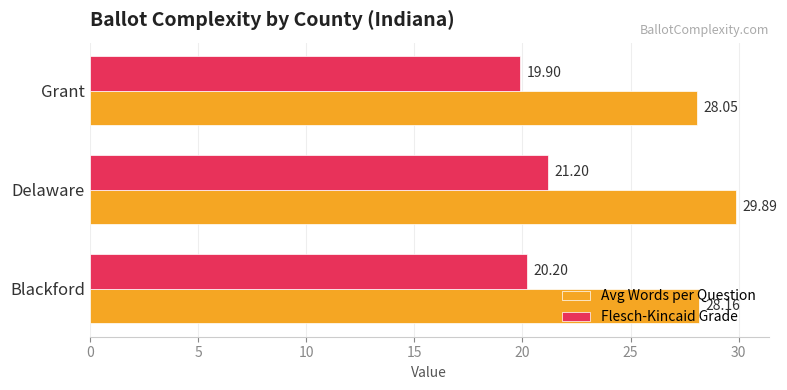

At which label is Avg Words per Question closest to 28?

Grant